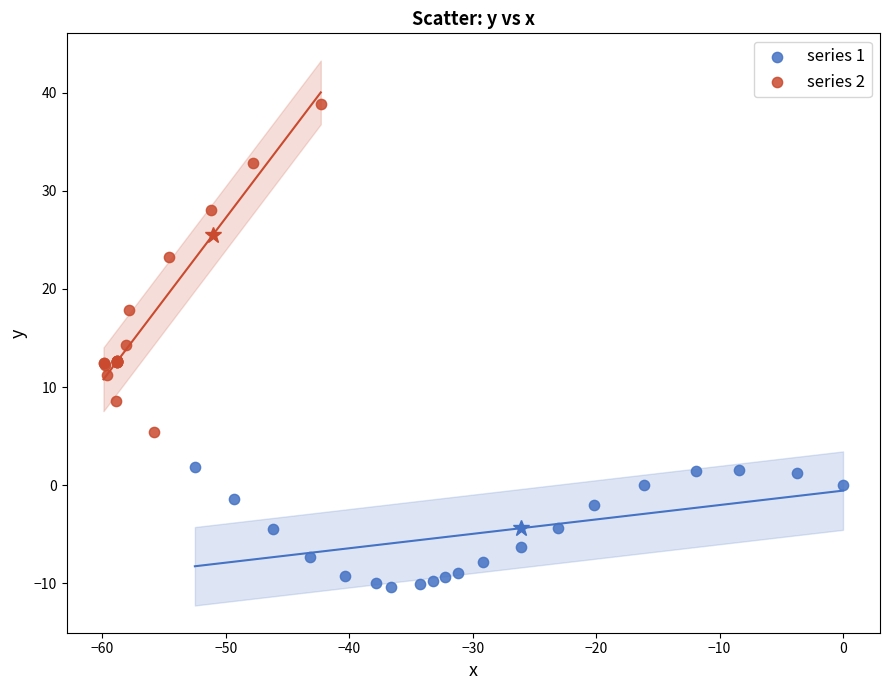

Which series reaches the minimum Y coordinate?

series 1